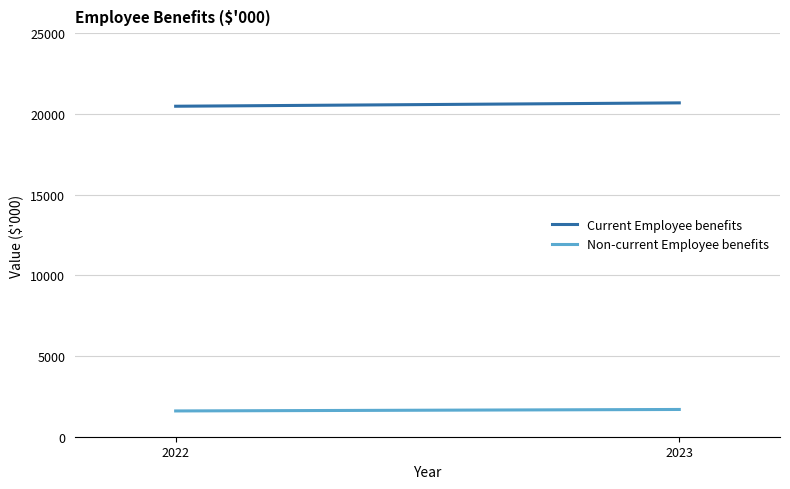

What is the difference between the maximum and minimum values in the Non-current Employee benefits series?

91